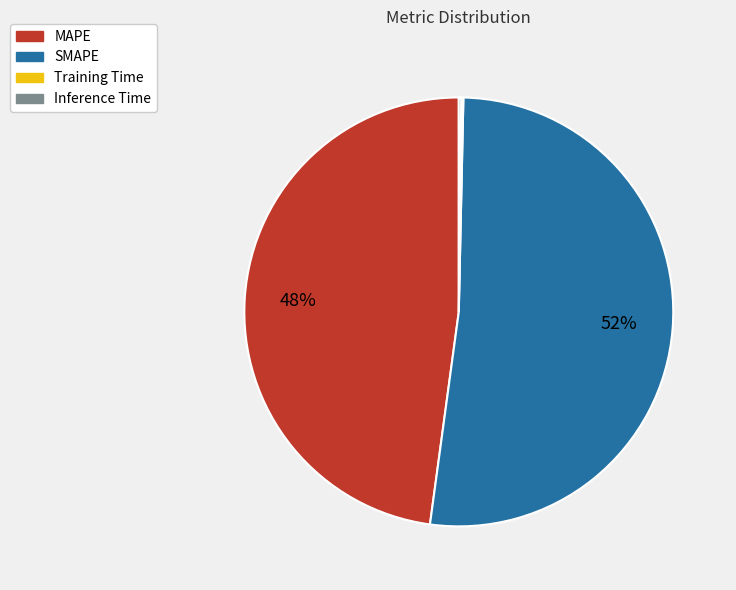

To the nearest percent, what is the average slice percentage?

25%